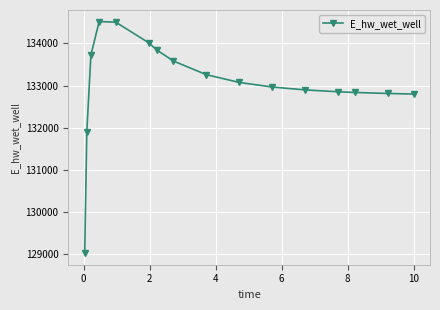

What is the average value?

133038.2